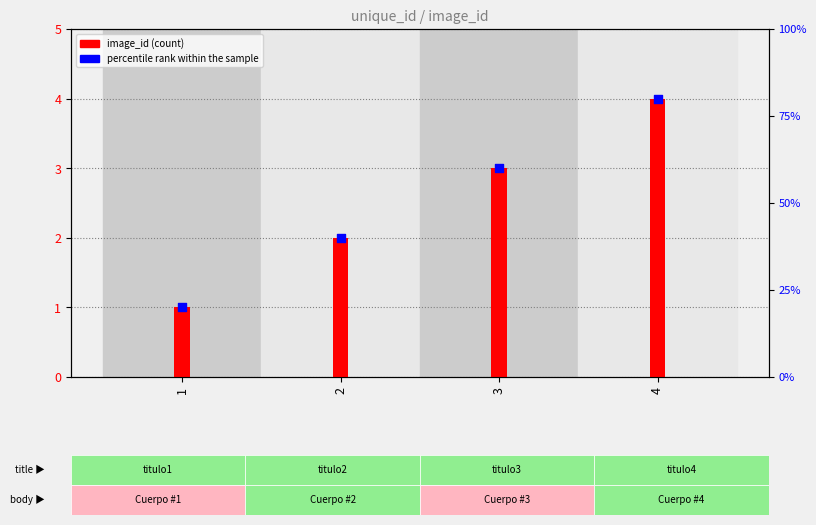

What are all the series names shown in the legend?

image_id, percentile rank within the sample